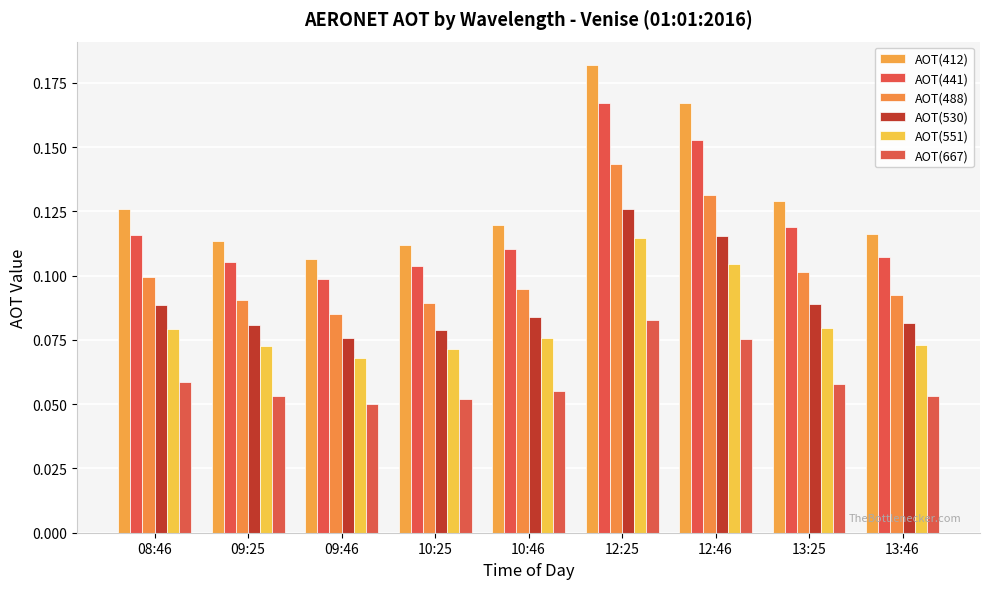

How many AOT(551) values are between 0 and 1?

9